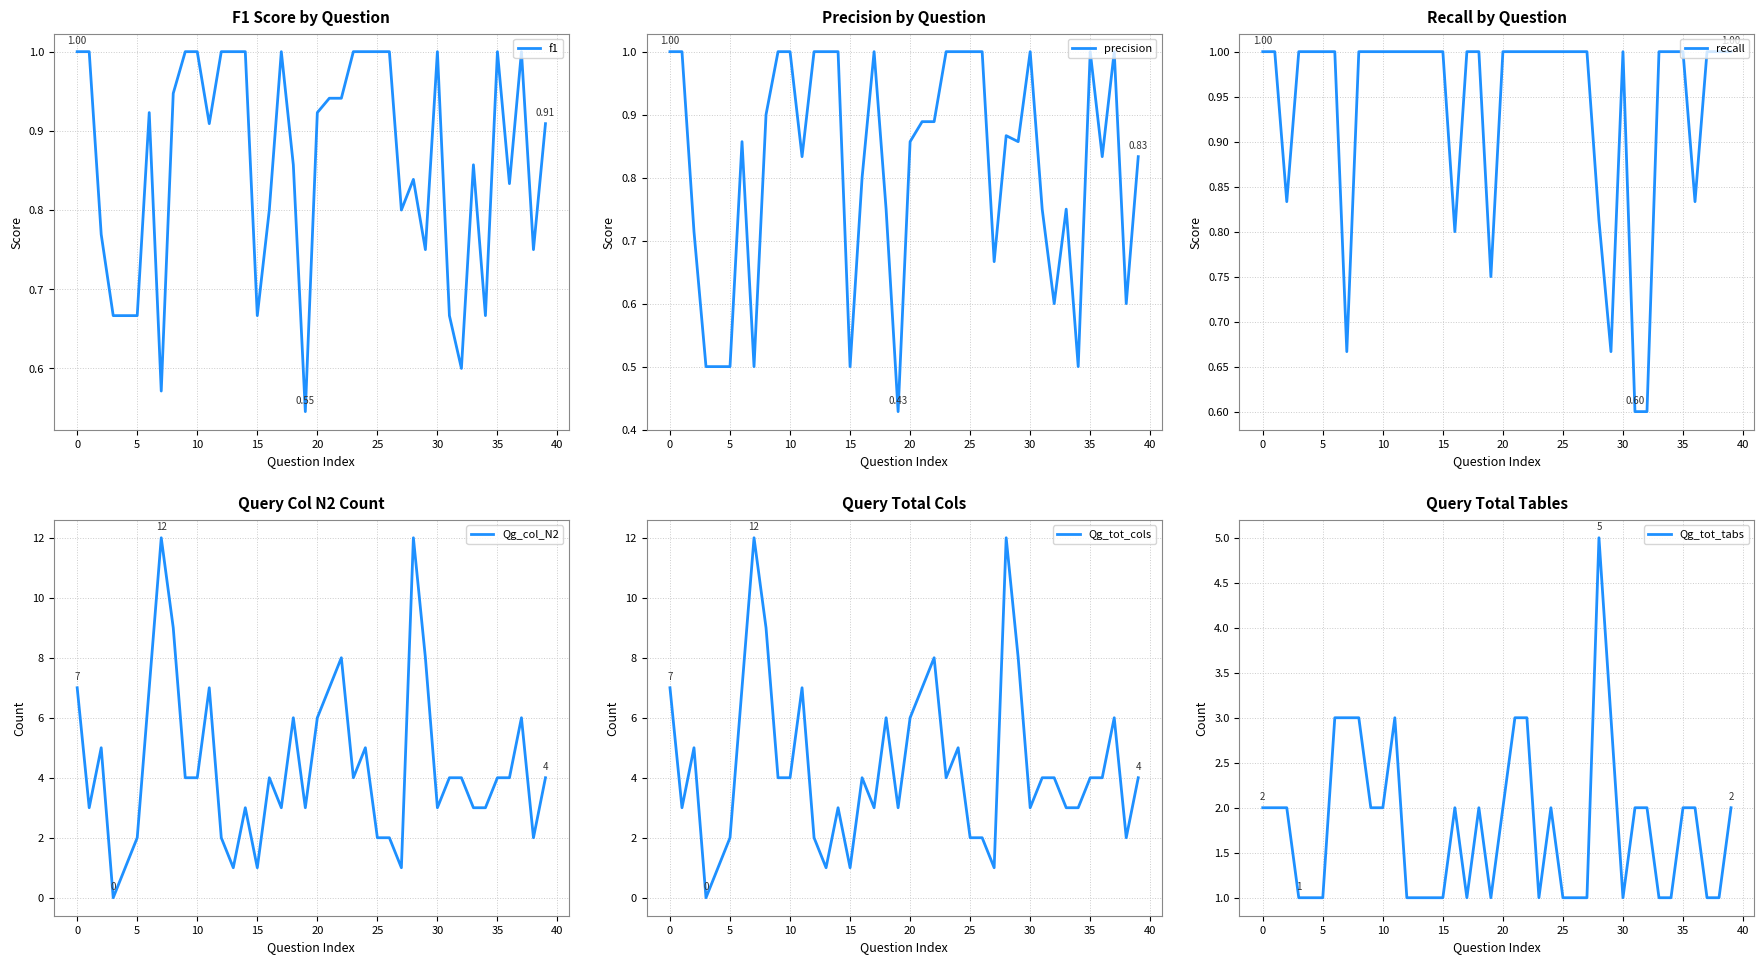

At which category is the sum across all series the highest?

28